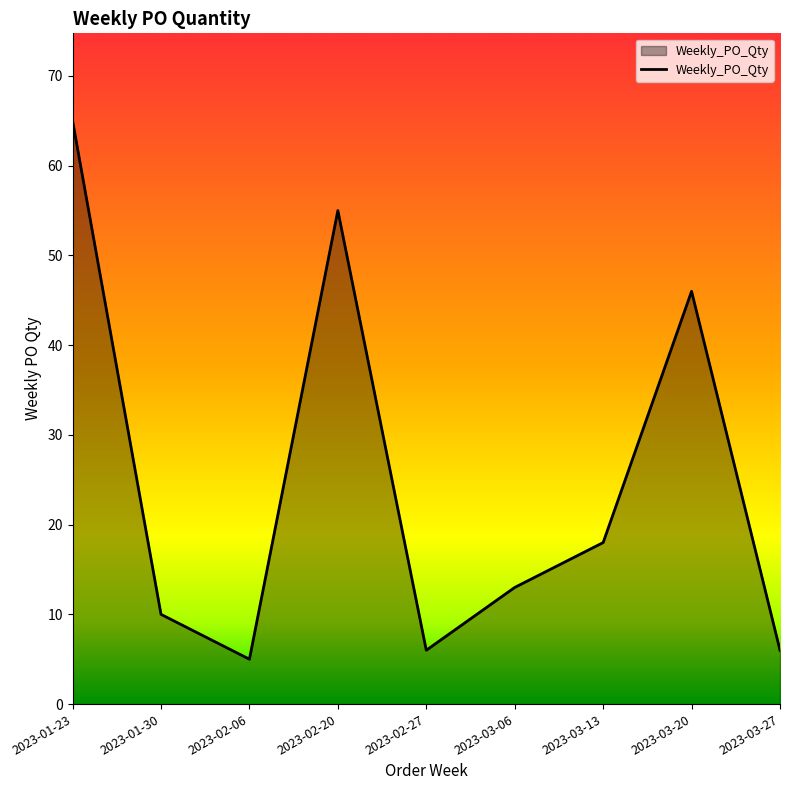

True or false: the data shows 18 at 2023-03-13.

True